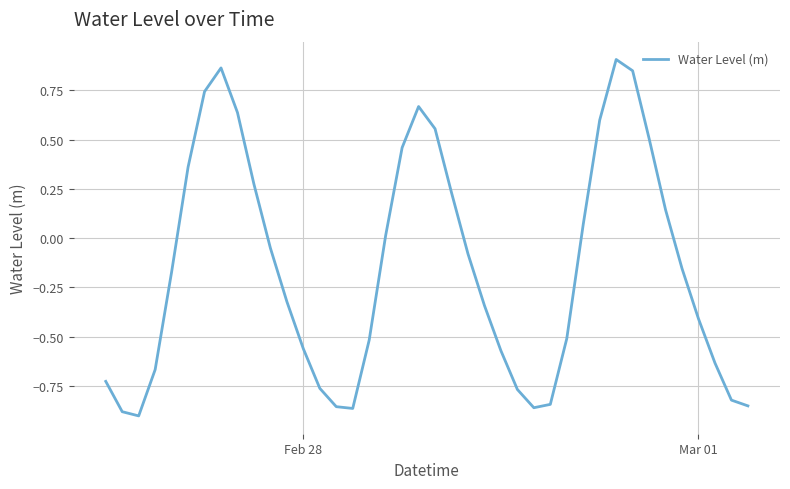

The chart shows a value of -1.0 at Feb 28. True or false?

False